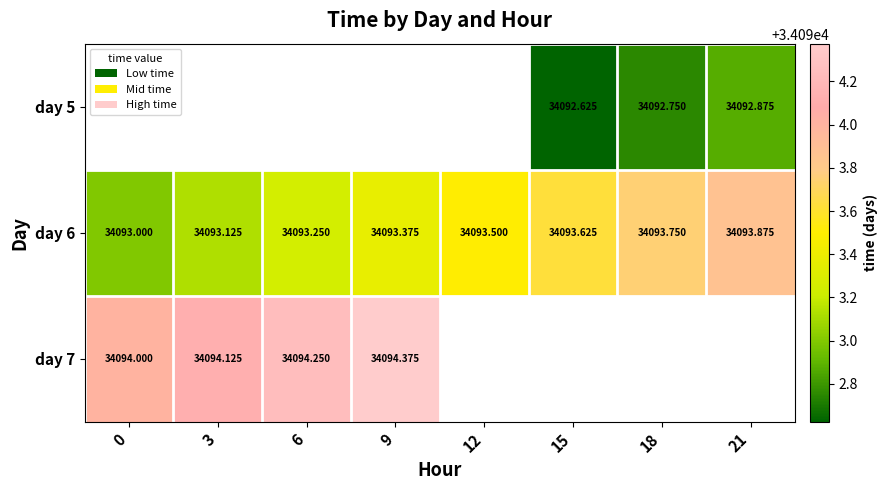

Which series has the largest total across all categories?

day 6